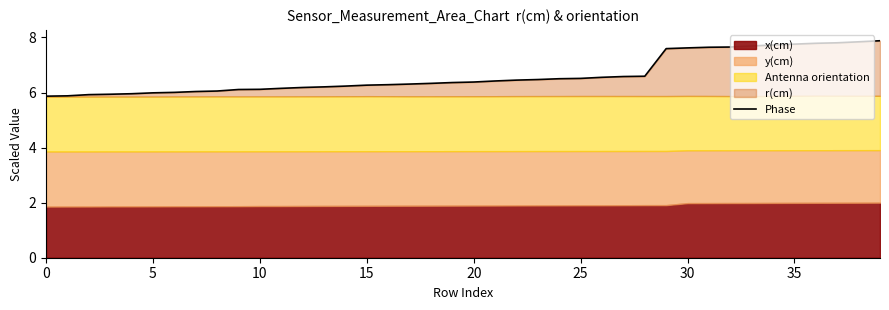

What is the value of the 40th point from the left?

7.9